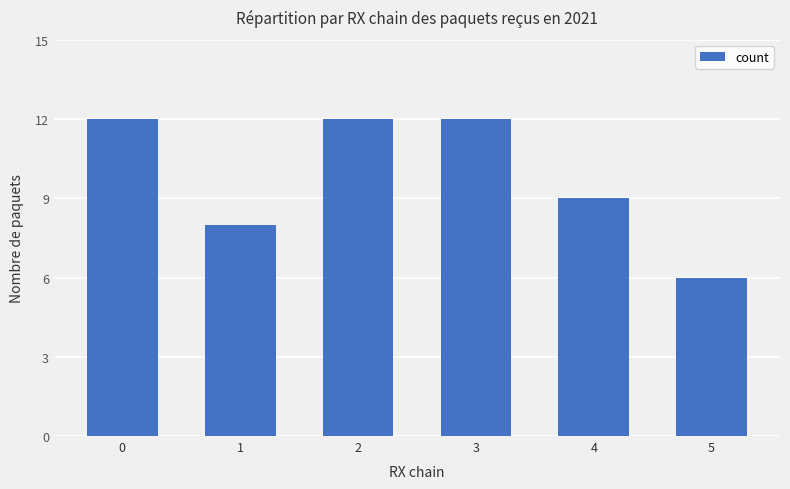

What is the value of the 3rd bar from the left?

12